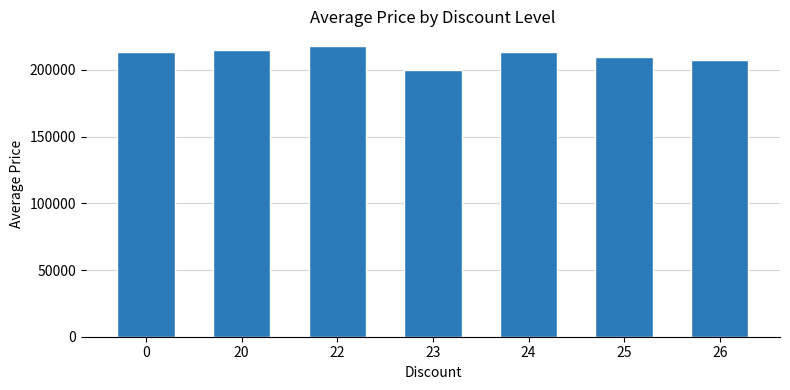

What is the sum of all values?

1477595.2